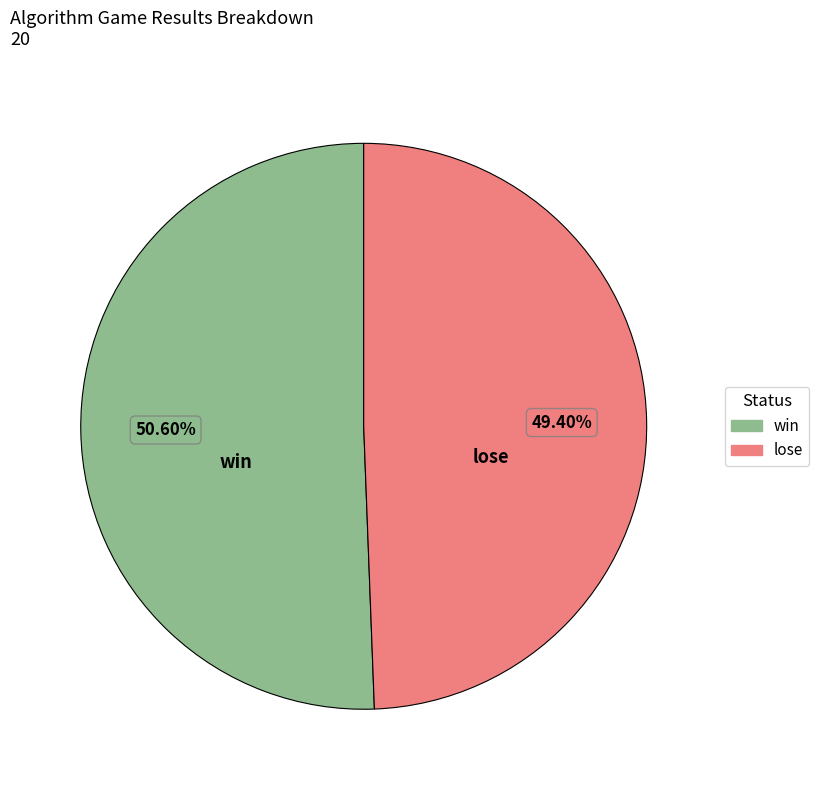

Rank the categories by value from highest to lowest.

win, lose